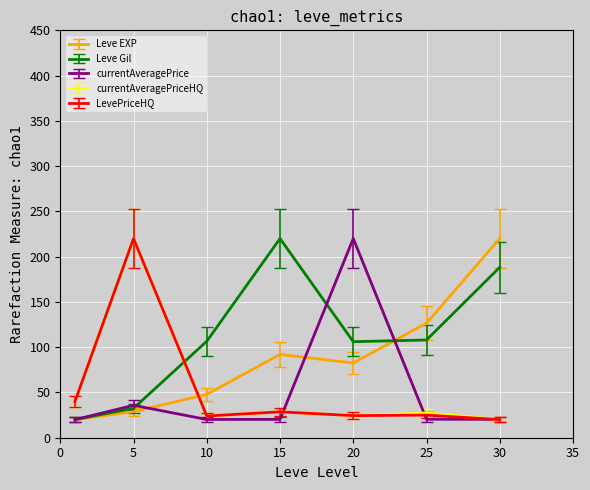

What is the highest value of the Leve EXP series?

220.0